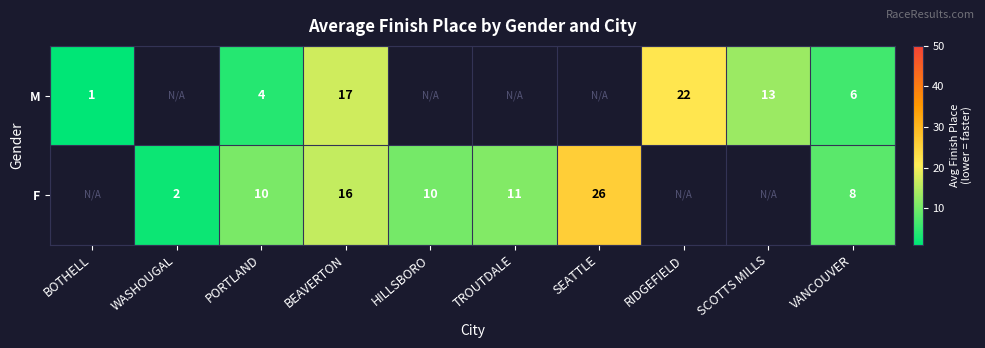

At how many categories does at least one series exceed 15?

3